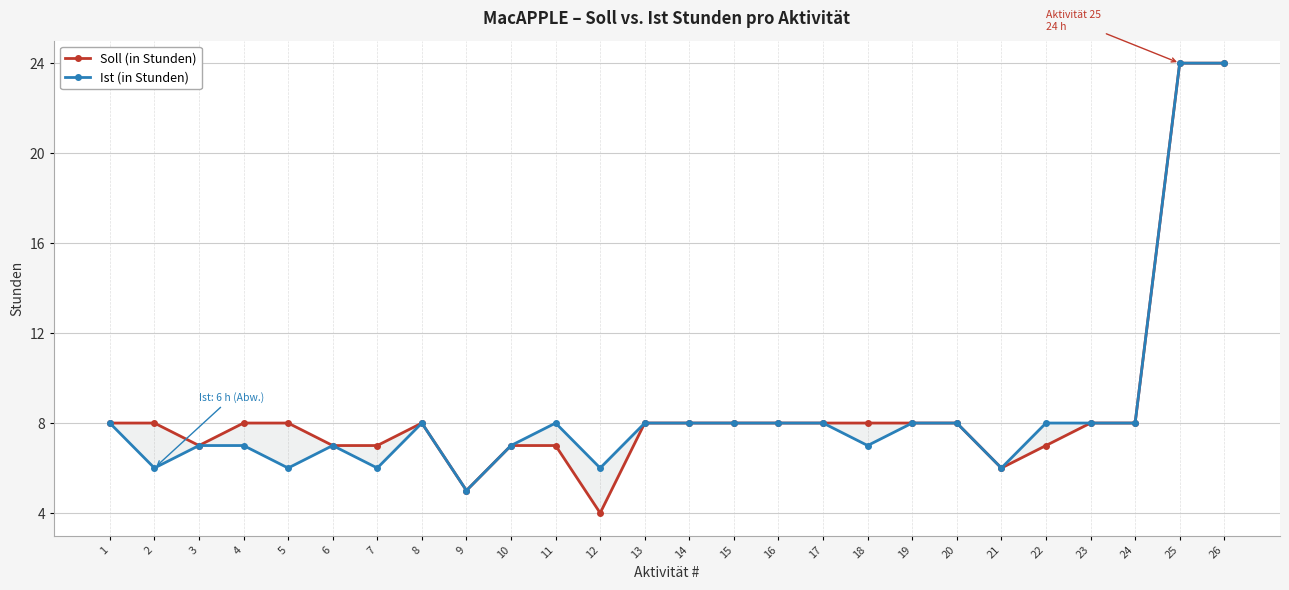

At how many categories does at least one series exceed 18?

2